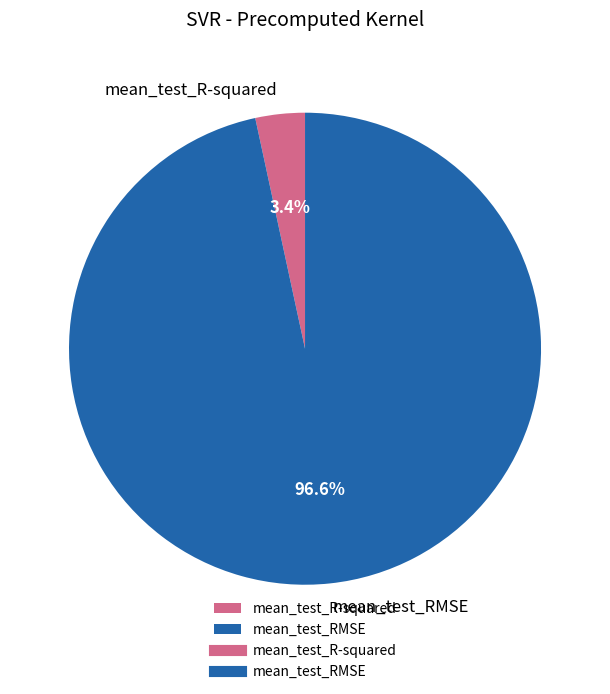

Do mean_test_R-squared and mean_test_RMSE together represent more than half of the pie?

Yes